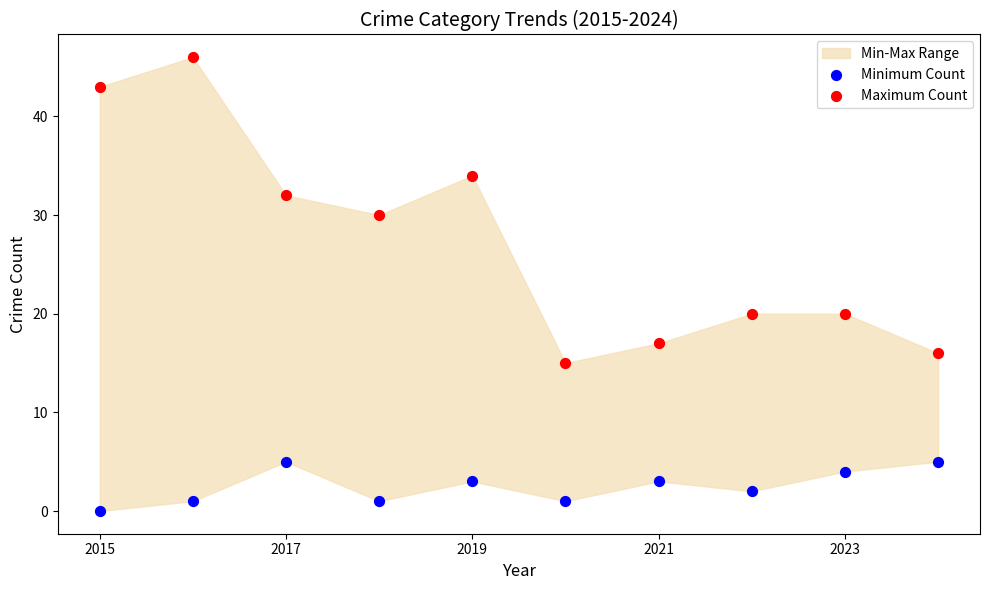

Across all data points, what is the range of Y values (max minus min)?

46